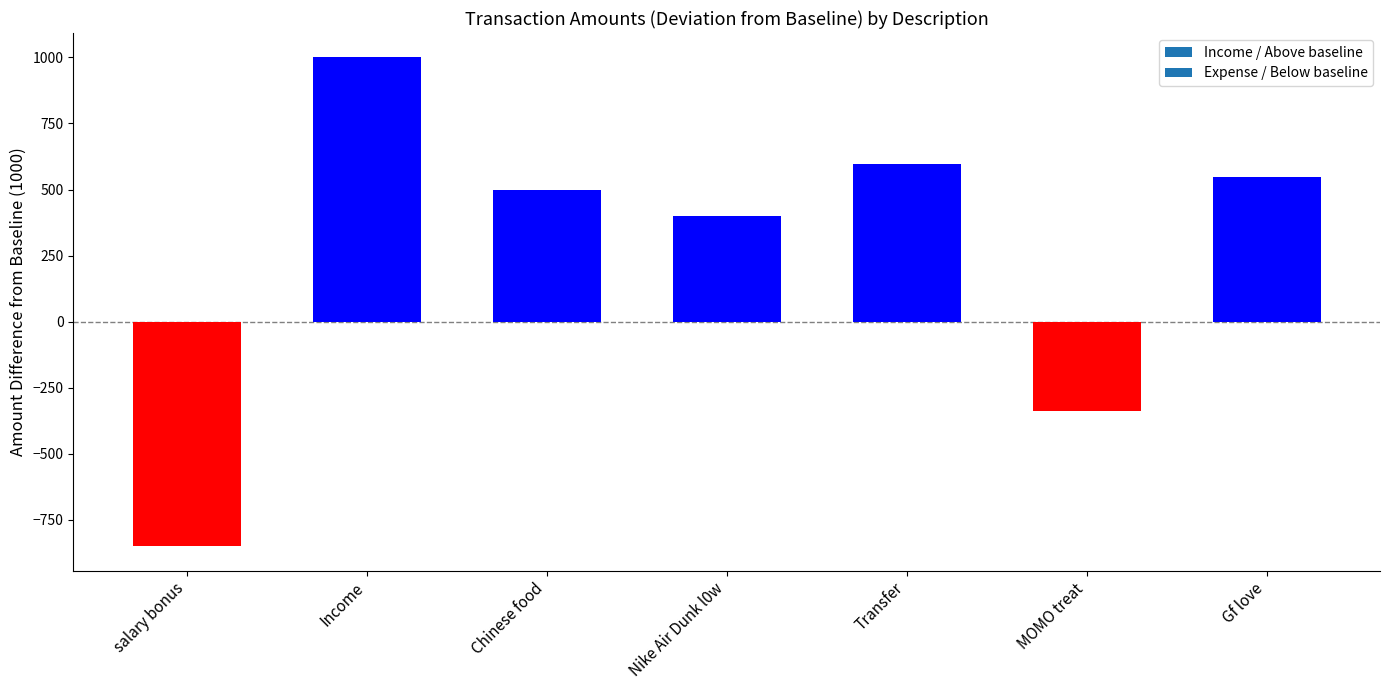

What position from the left is Transfer?

5